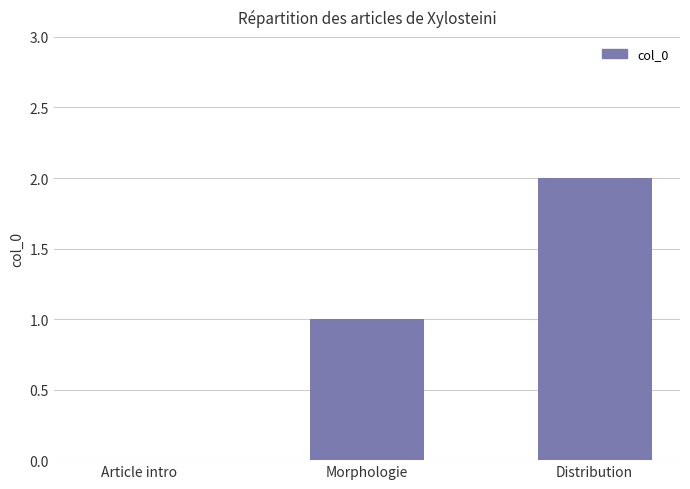

The value at Morphologie is 1. True or false?

True